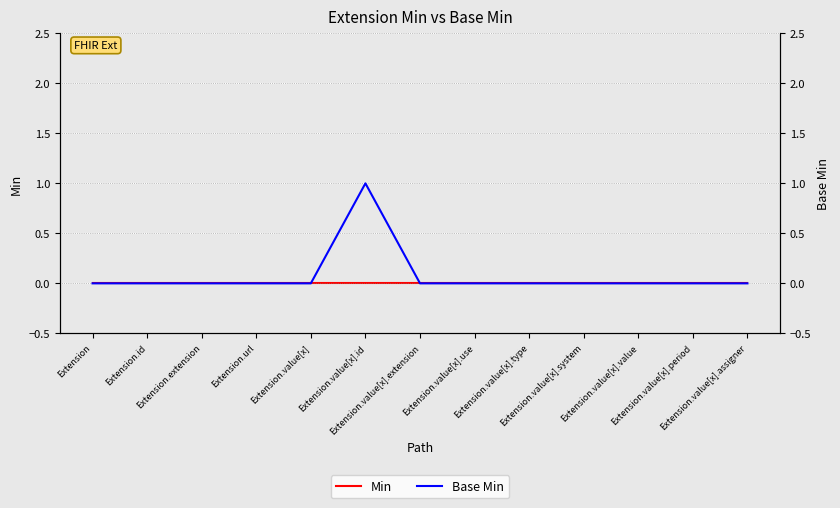

True or false: Base Min and Min cross at least once.

False